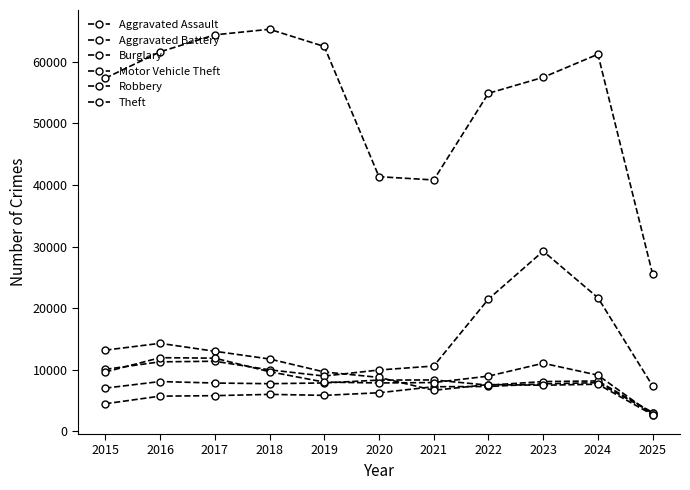

What is the sum of the Theft values at 2023 and 2024?

118717